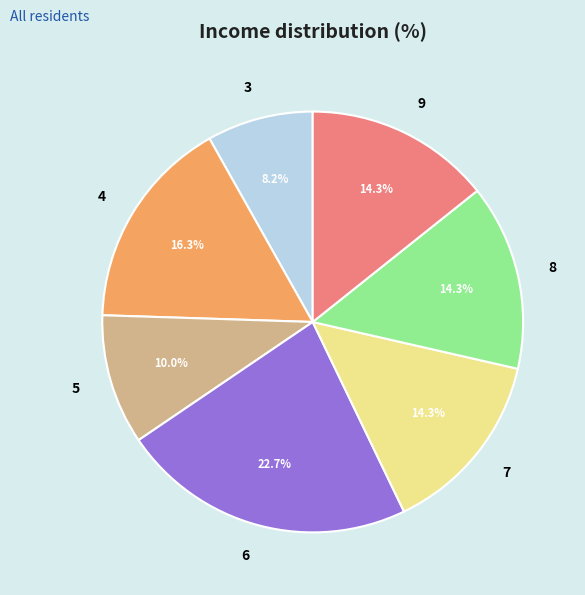

Is the sum of 8 and 4 greater than half?

No